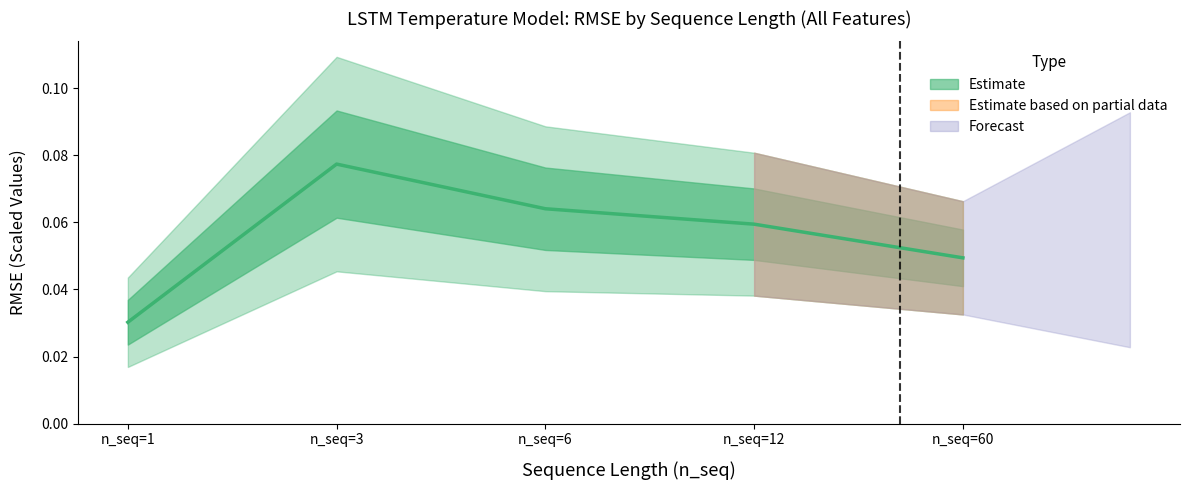

True or false: the data has more than 0 interior local peaks.

True